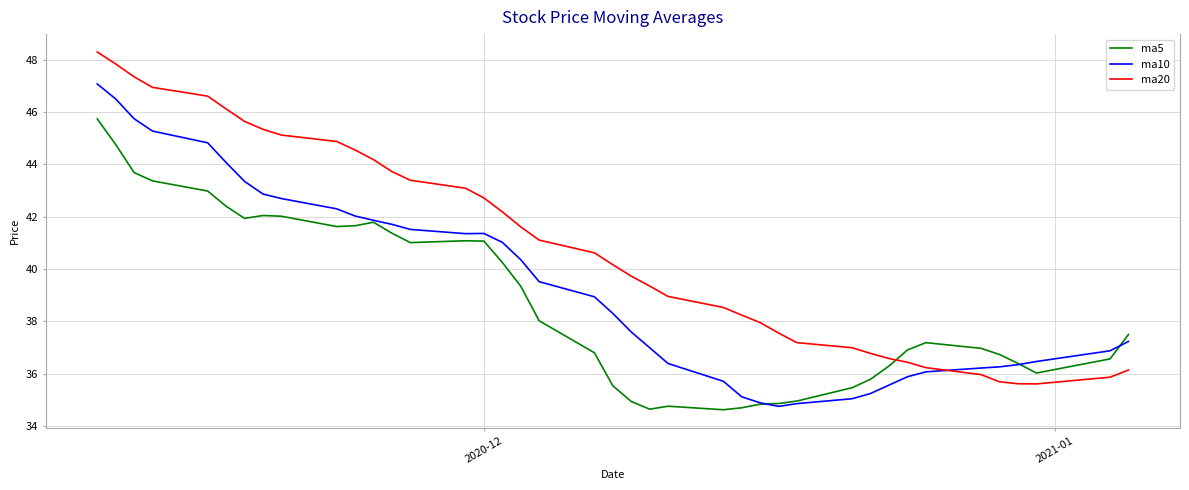

Which series has the largest range (max minus min)?

ma20